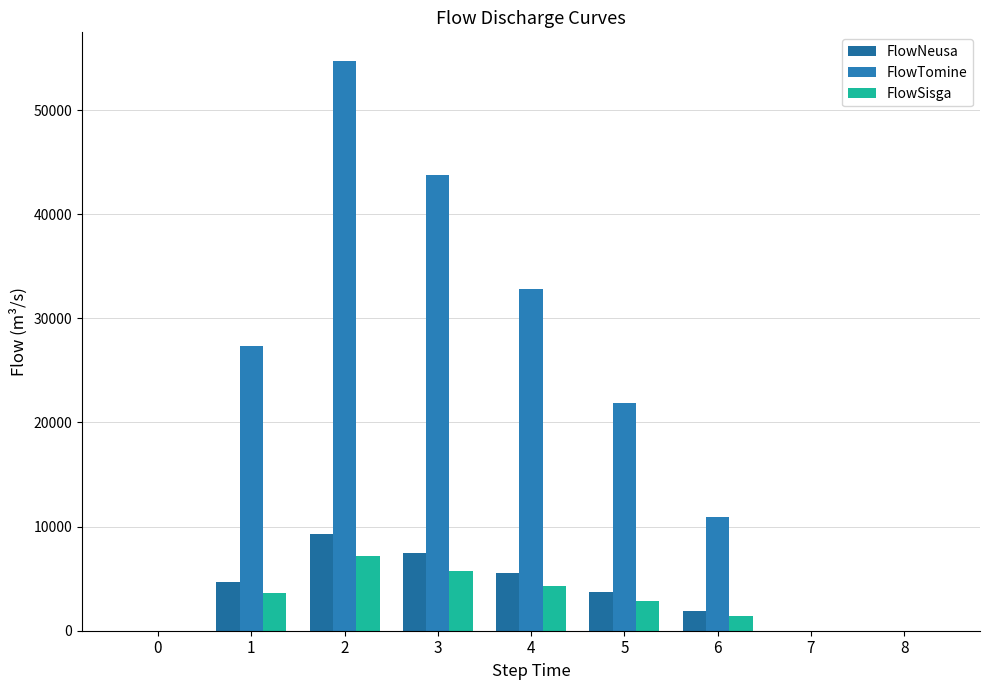

Where does the FlowSisga series first go above 2860?

1